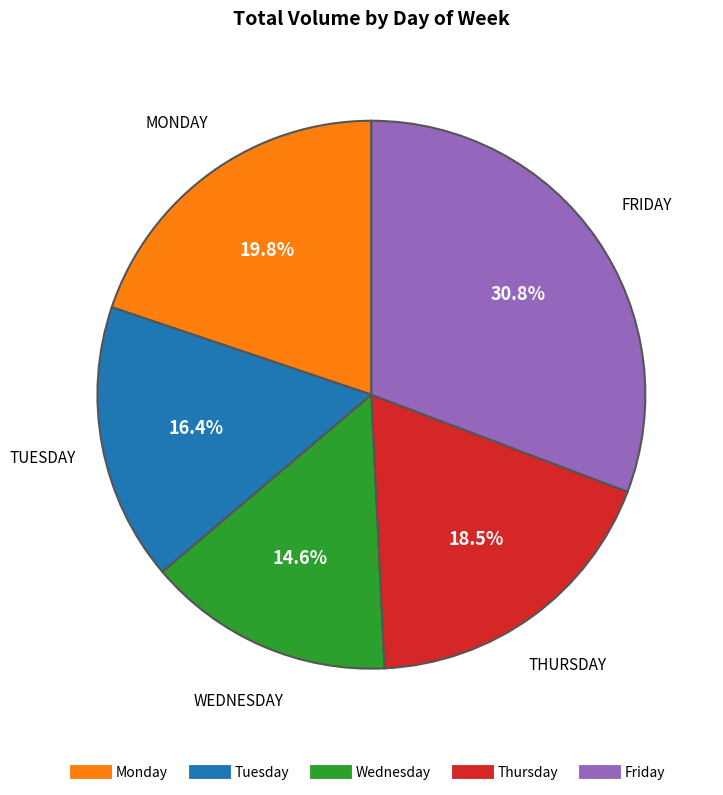

To the nearest percent, what is the average slice percentage?

20%